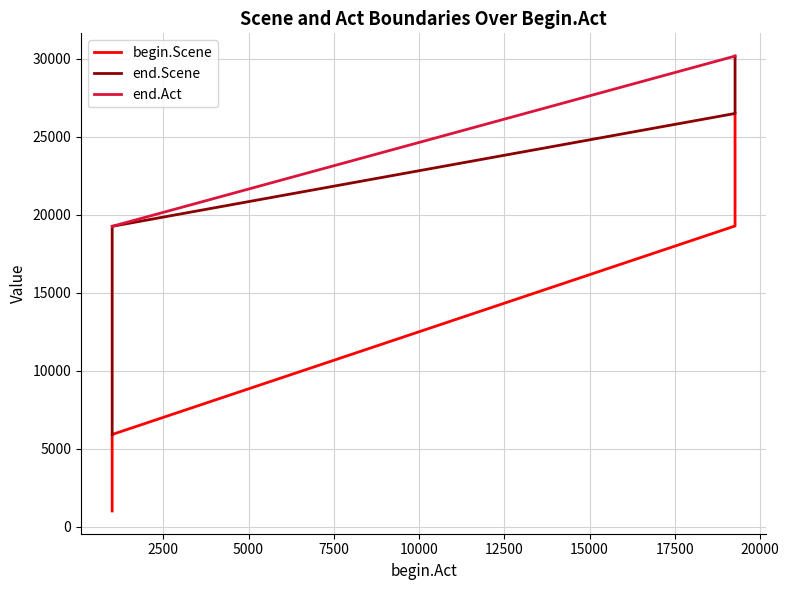

What is the difference between the maximum and minimum values in the end.Scene series?

24264